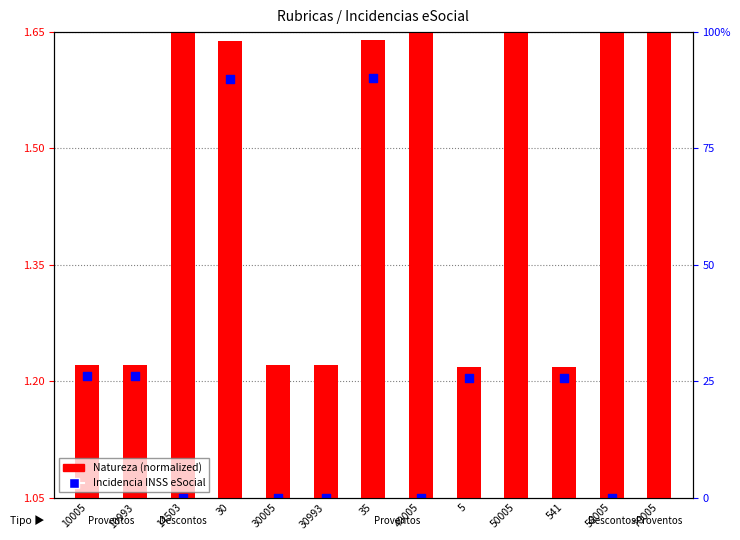

What is the total value across all series at 541?

1.4